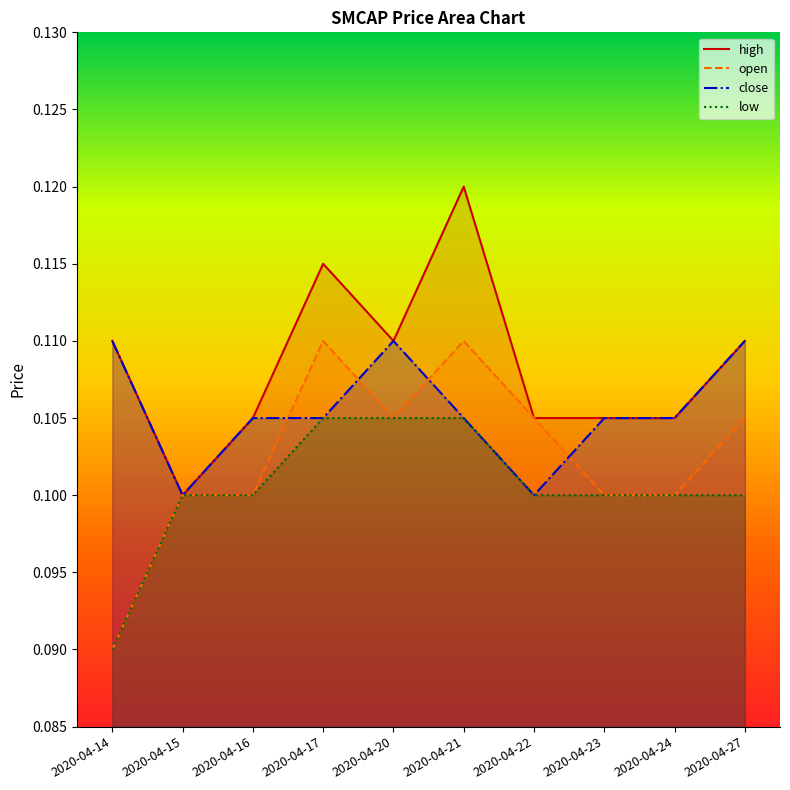

At which label does low reach its minimum?

2020-04-14